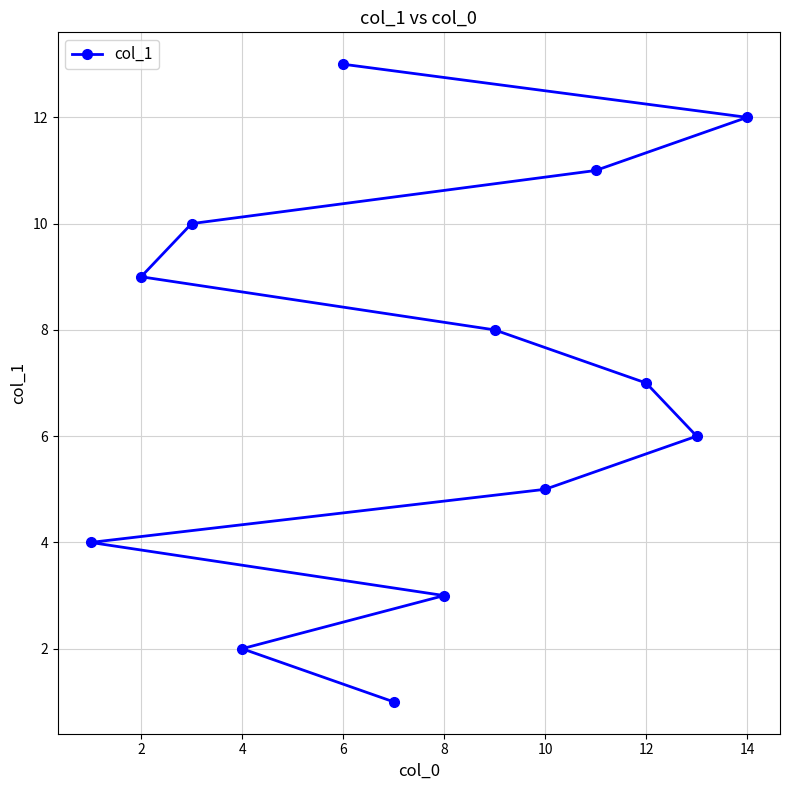

Reading right to left, transcribe all the data shown in this chart.

12	6	7	11	5	8	3	1	13	2	10	9	4